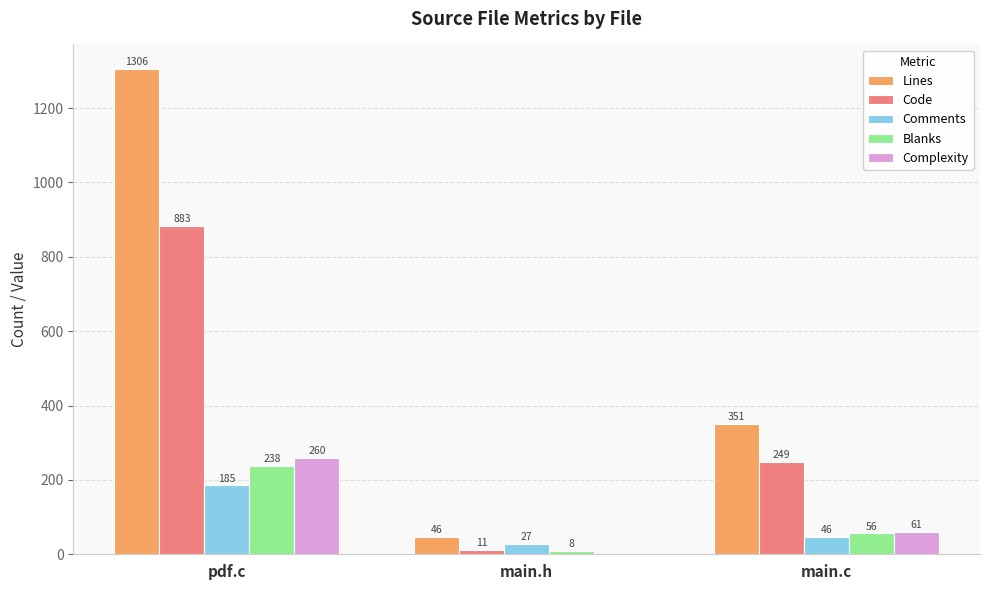

The value of Complexity at main.c is 61. True or false?

True